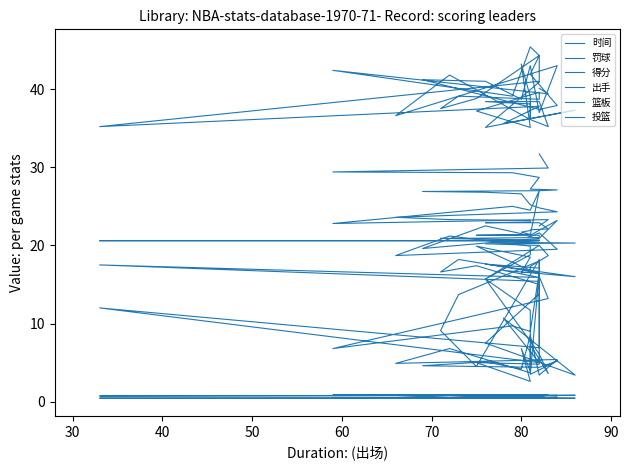

What is the maximum value shown in the chart?

45.4